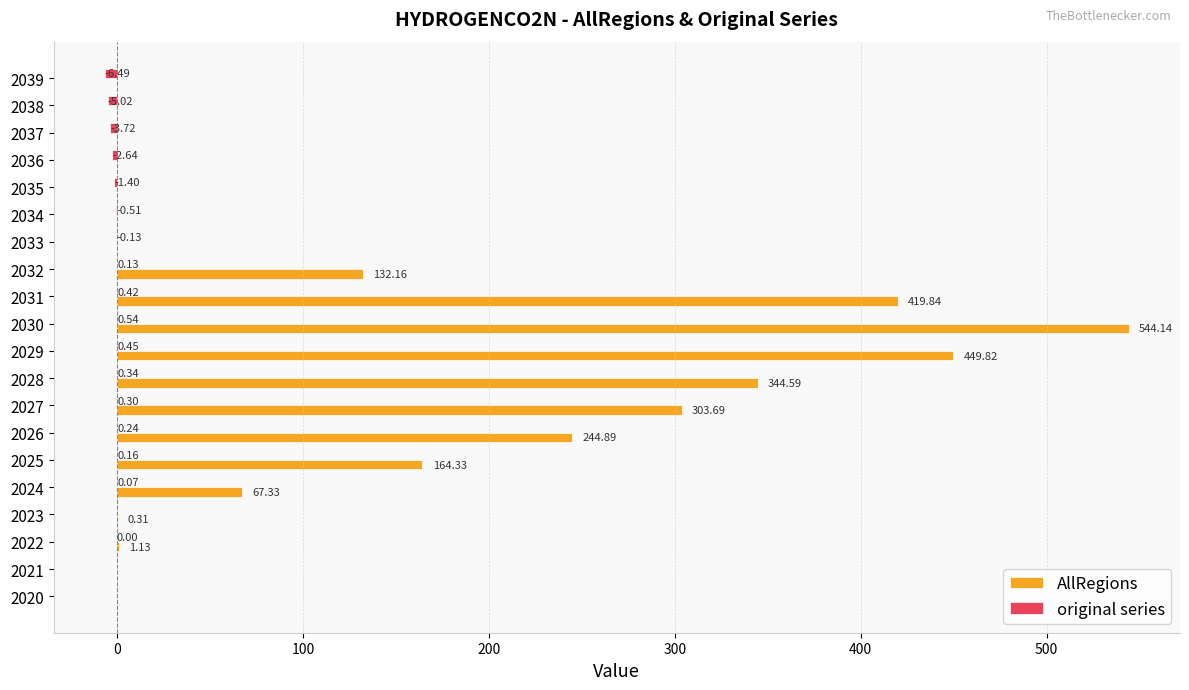

Which series has the largest total across all categories?

AllRegions